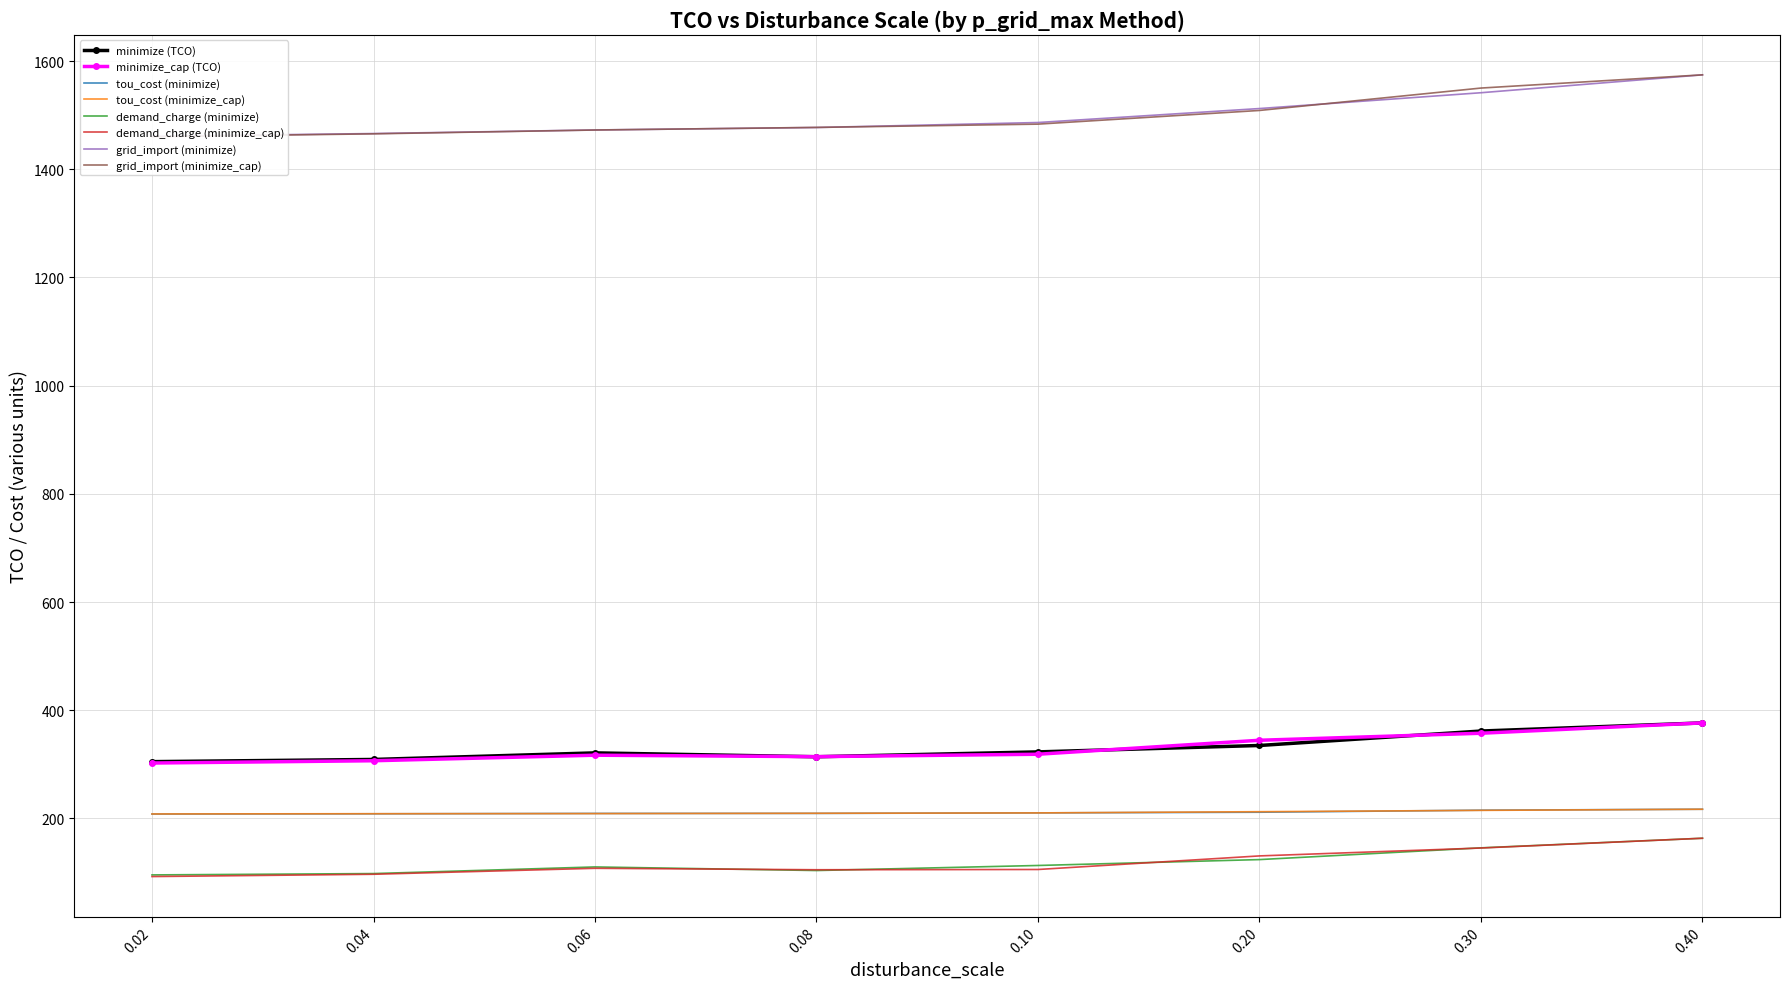

What is the difference between the second highest and second lowest values in the minimize_cap series?

50.8